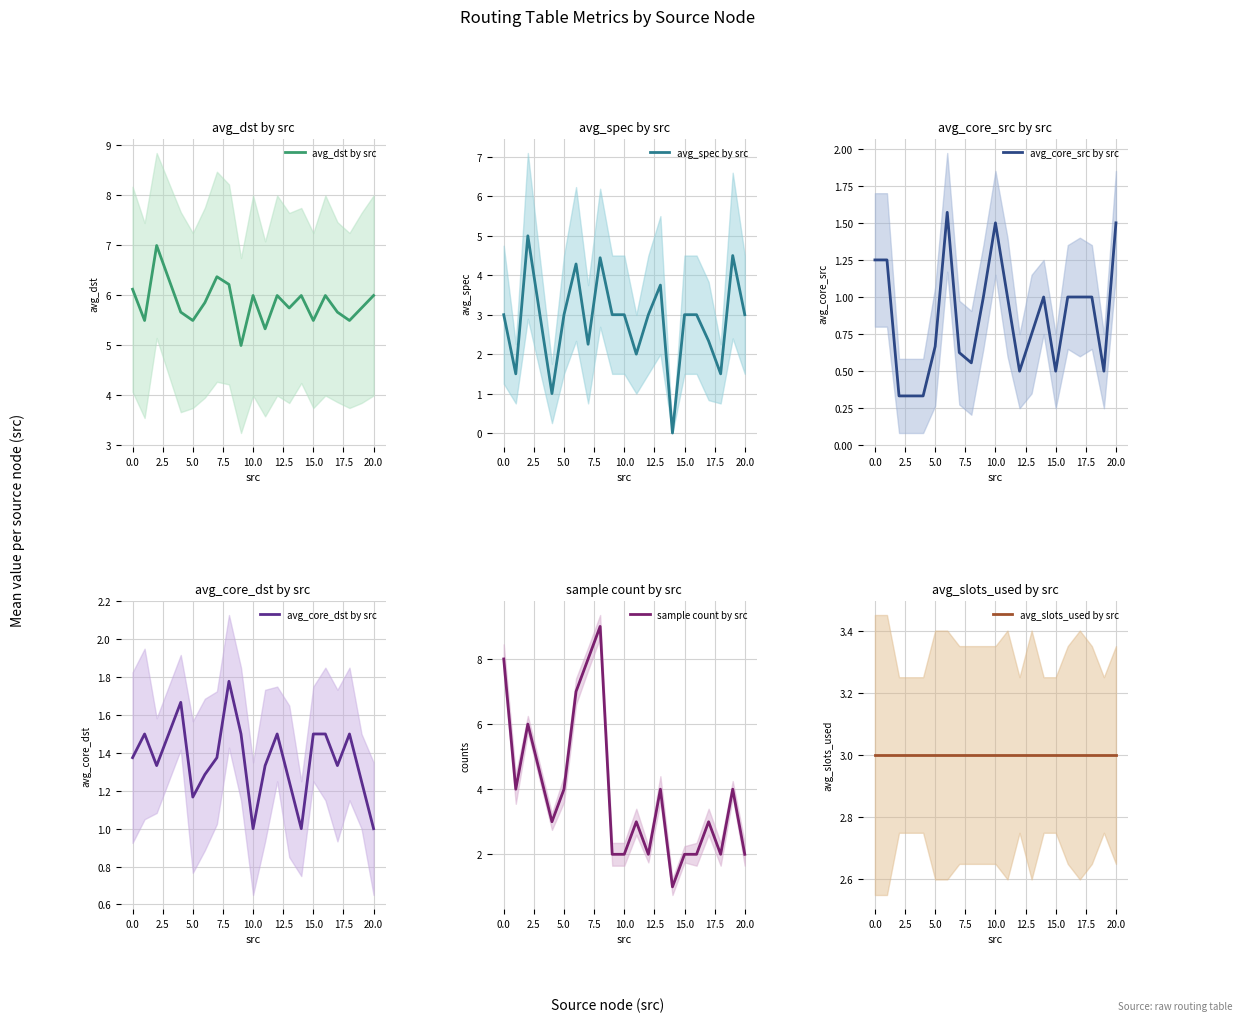

Which series has the largest range (max minus min)?

sample count by src